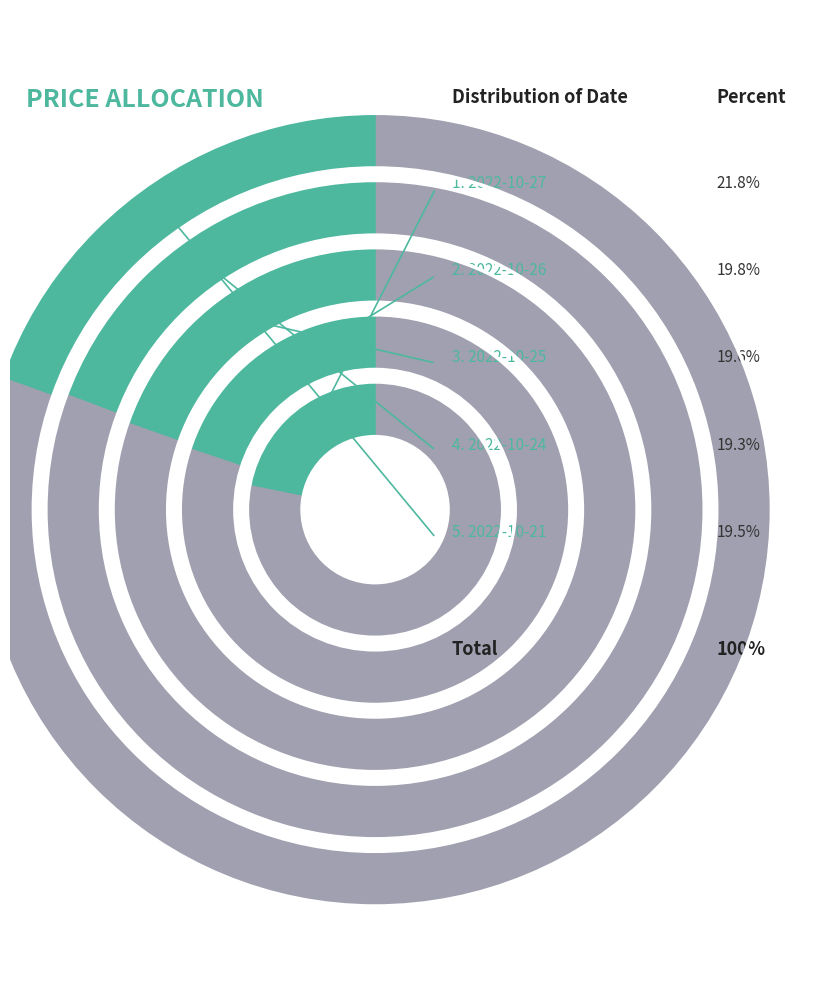

Approximately how many times larger is the value at 2022-10-27 (118520) compared to 2022-10-25 (12708)?

1.1